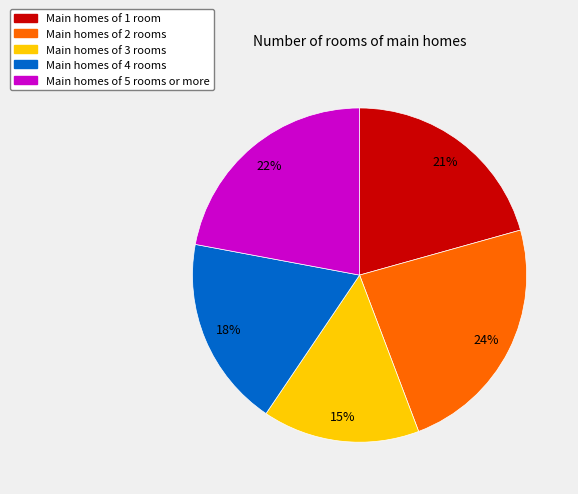

Is there any slice that represents more than half of the pie?

No